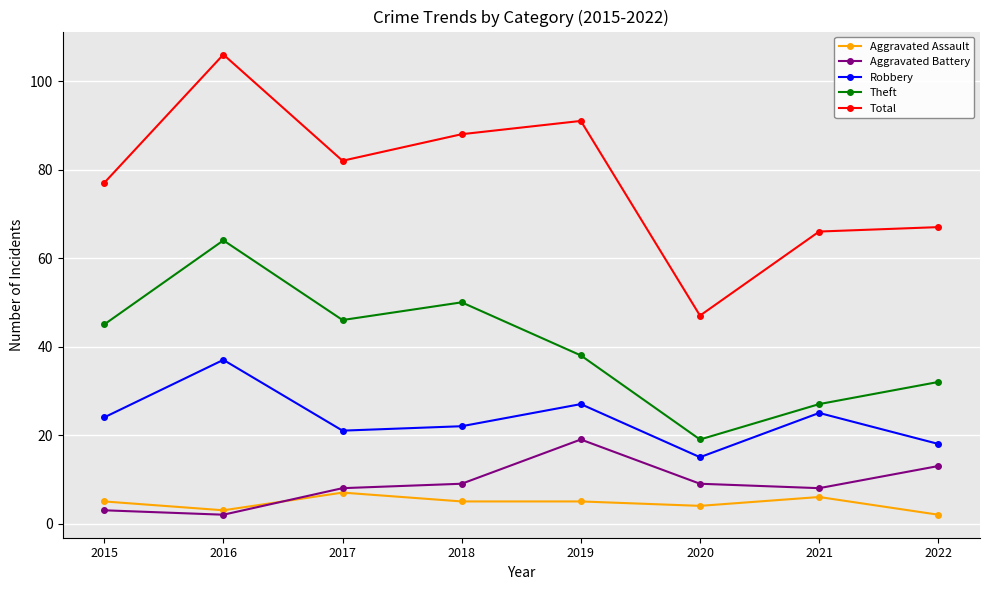

What is the sum of all Aggravated Assault values?

37